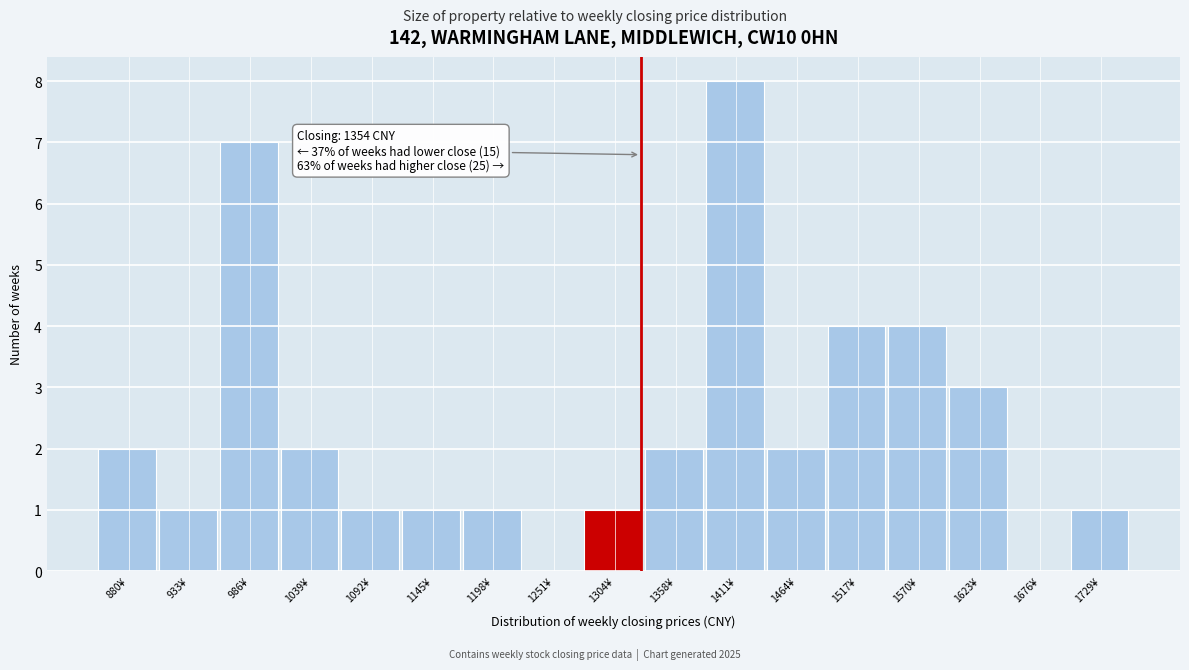

Reading left to right, extract all data points from this chart.

880¥=2	933¥=1	986¥=7	1039¥=2	1092¥=1	1145¥=1	1198¥=1	1251¥=0	1304¥=1	1358¥=2	1411¥=8	1464¥=2	1517¥=4	1570¥=4	1623¥=3	1676¥=0	1729¥=1